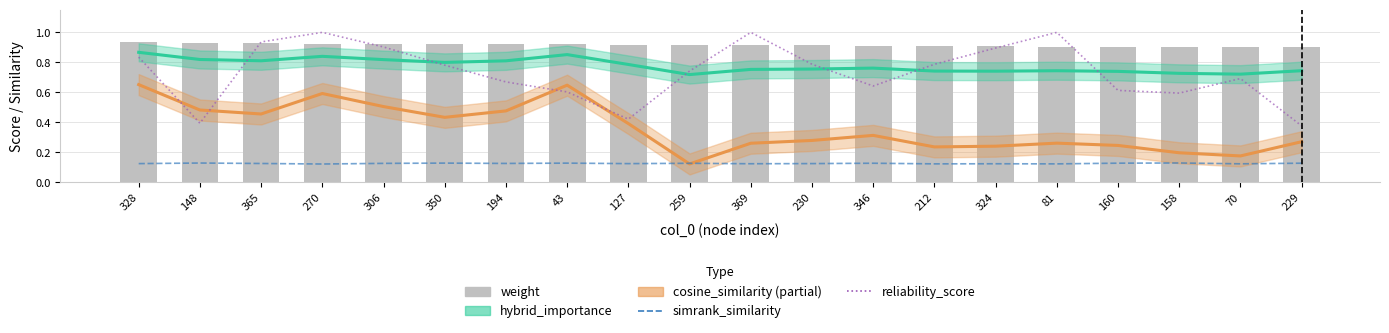

At which category is the sum across all series the highest?

270